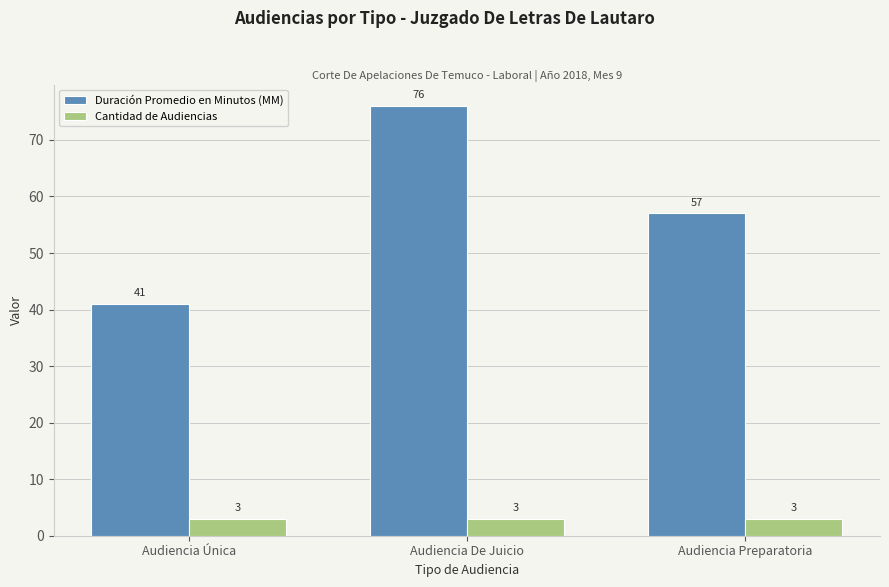

List the series in order of their overall mean, lowest first.

Cantidad de Audiencias, Duración Promedio en Minutos (MM)